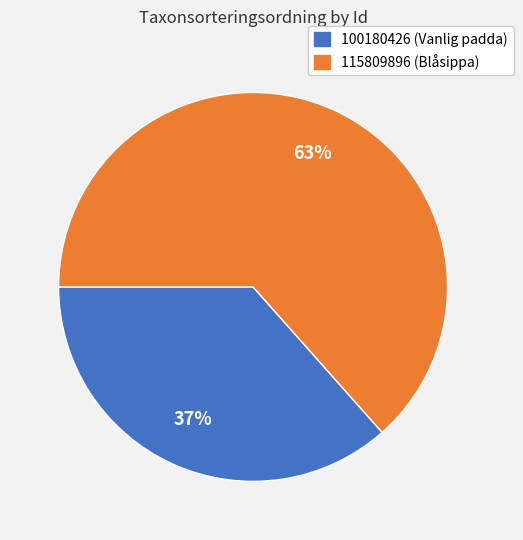

What percentage is the 100180426 slice, to the nearest percent?

37%